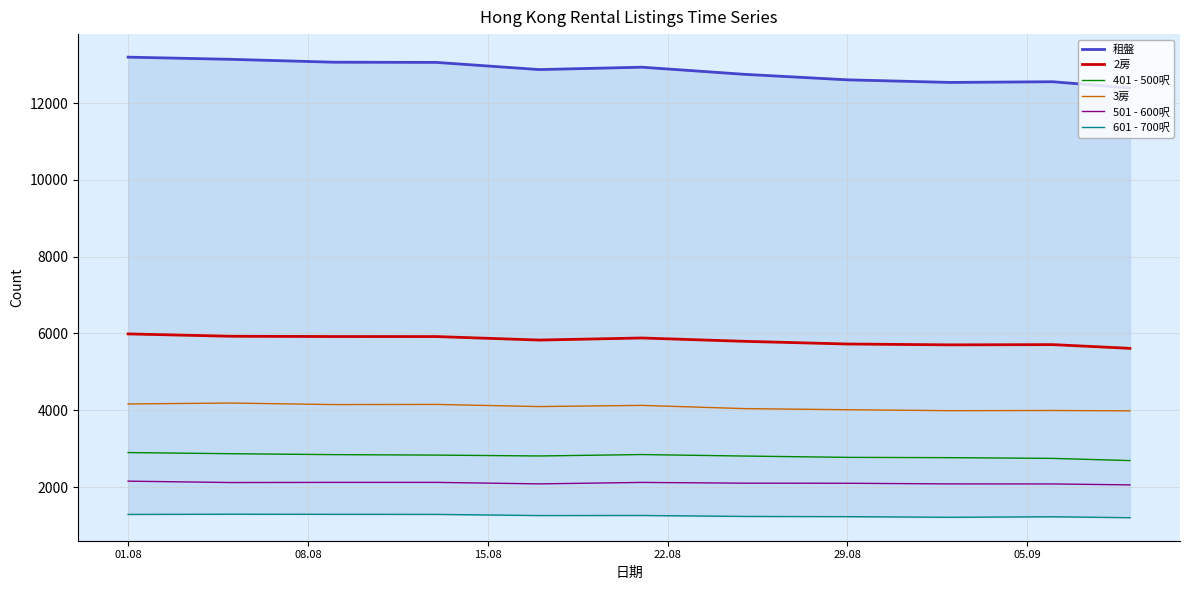

What is the maximum value for 401 - 500呎?

2898